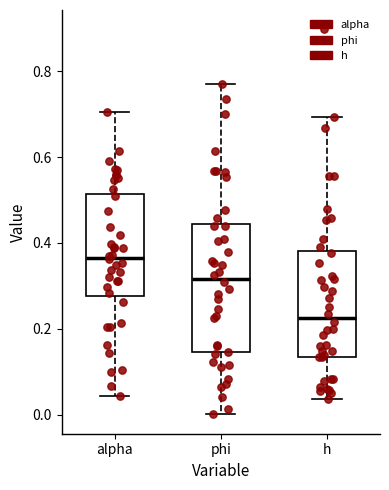

Which box is the tallest, from its lower edge to its upper edge?

phi